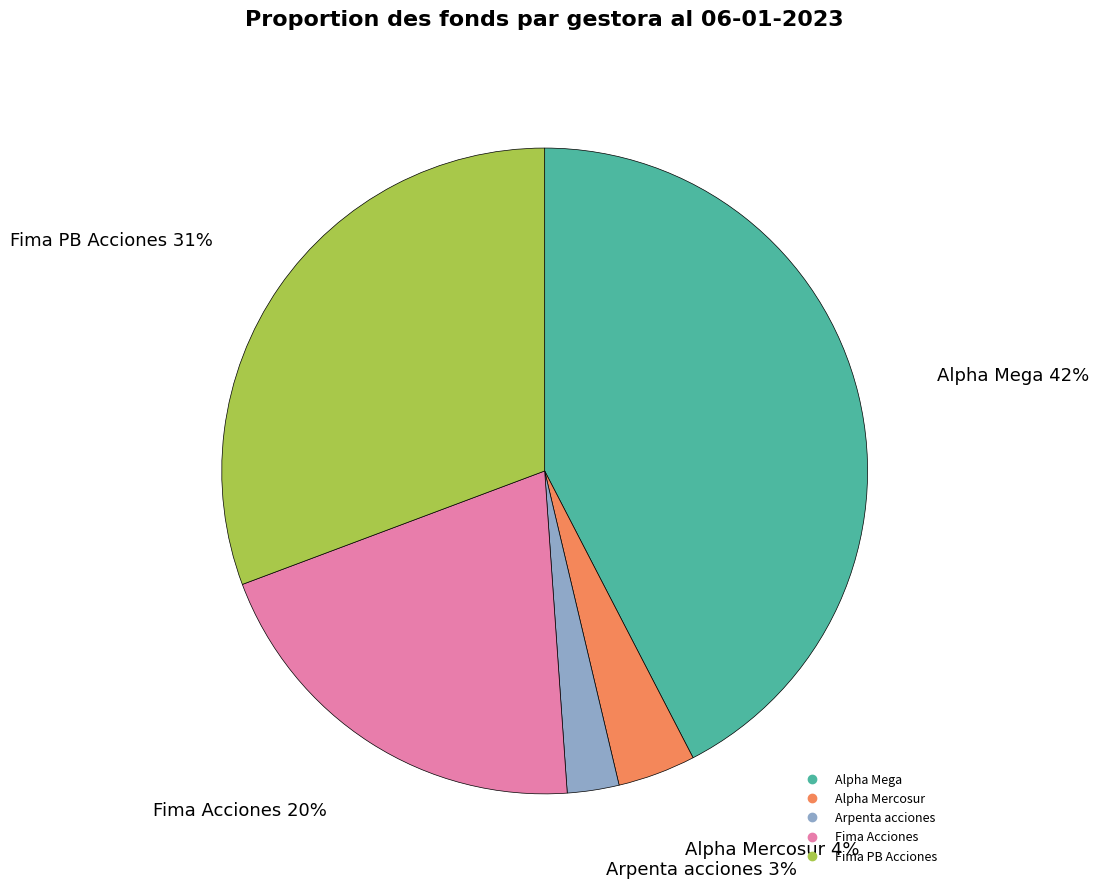

Which slice is the largest?

Alpha Mega